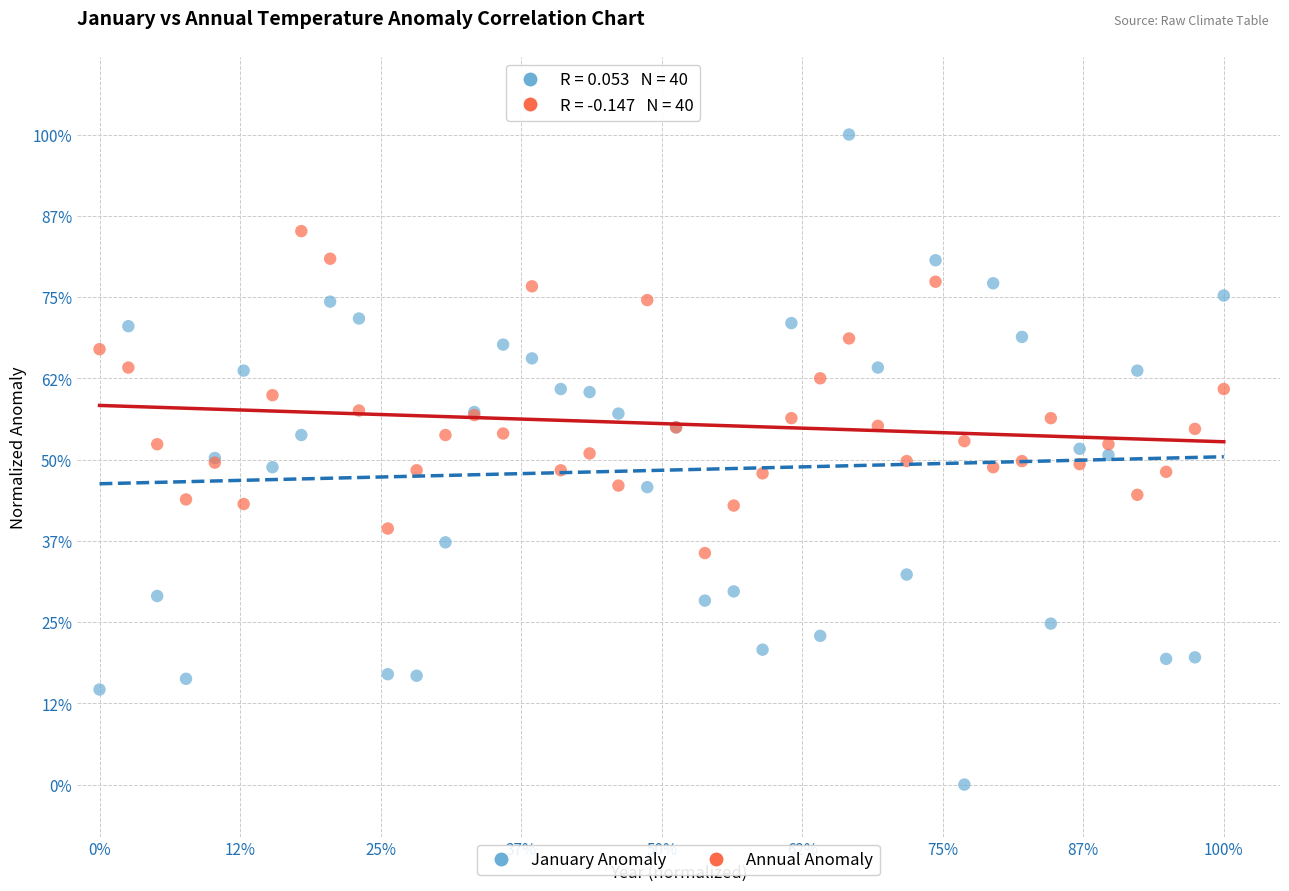

What are all the series names shown in the legend?

January Anomaly, Annual Anomaly